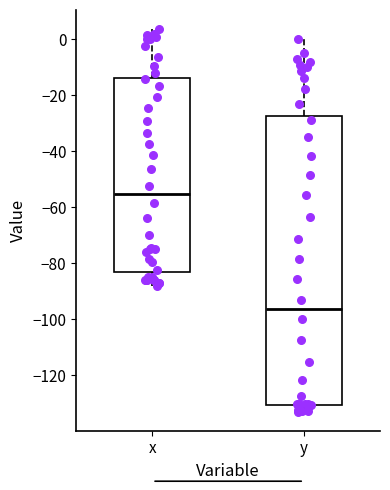

Where is the upper edge of the box for y on the y-axis? The values are not printed on the chart, so give them approximately, as read against the axis.

-28